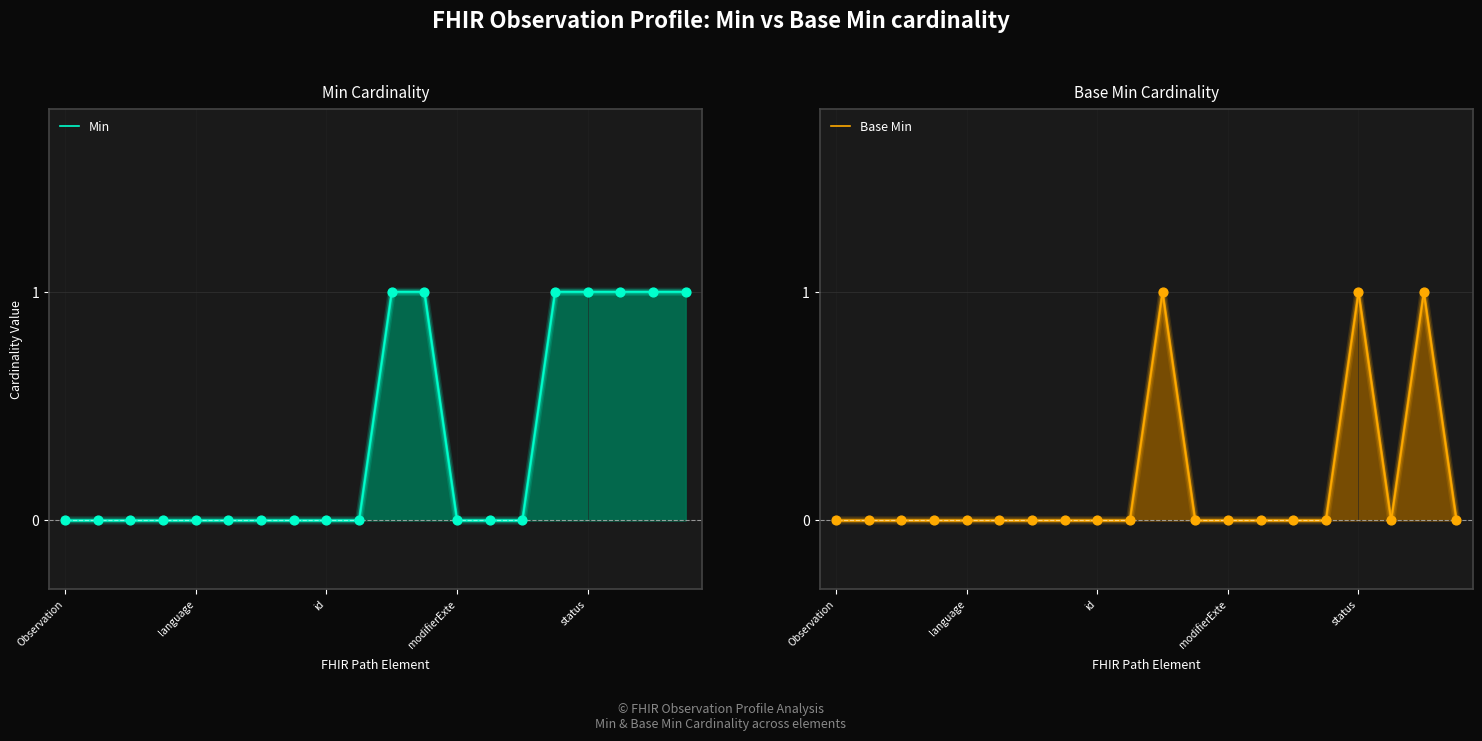

At which category is the sum across all series the highest?

10